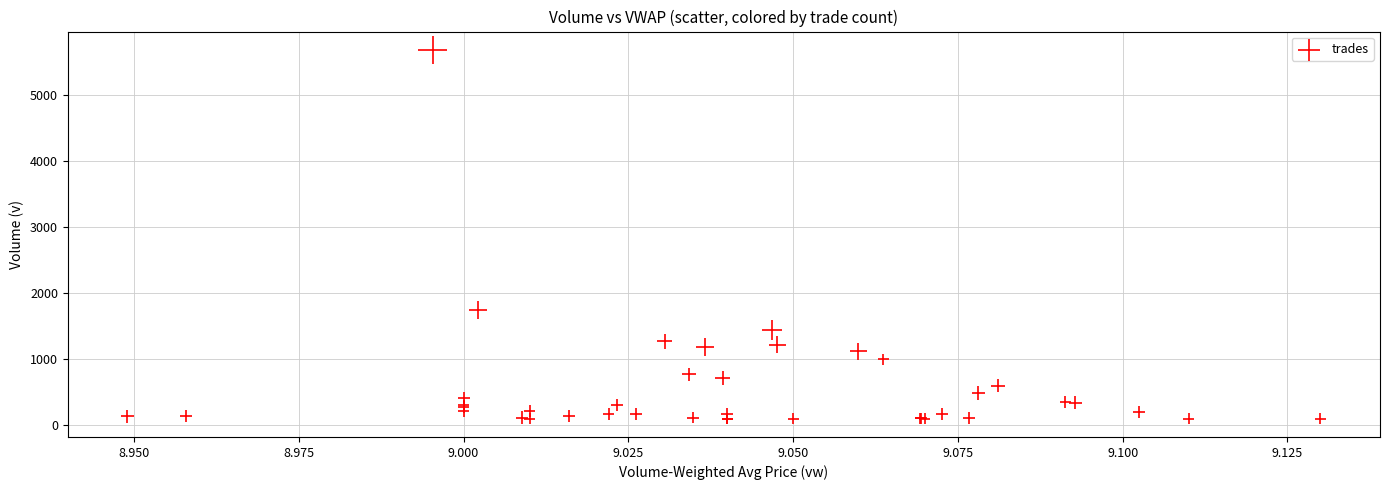

What Y value in the scatter plot is closest to 2891?

1744